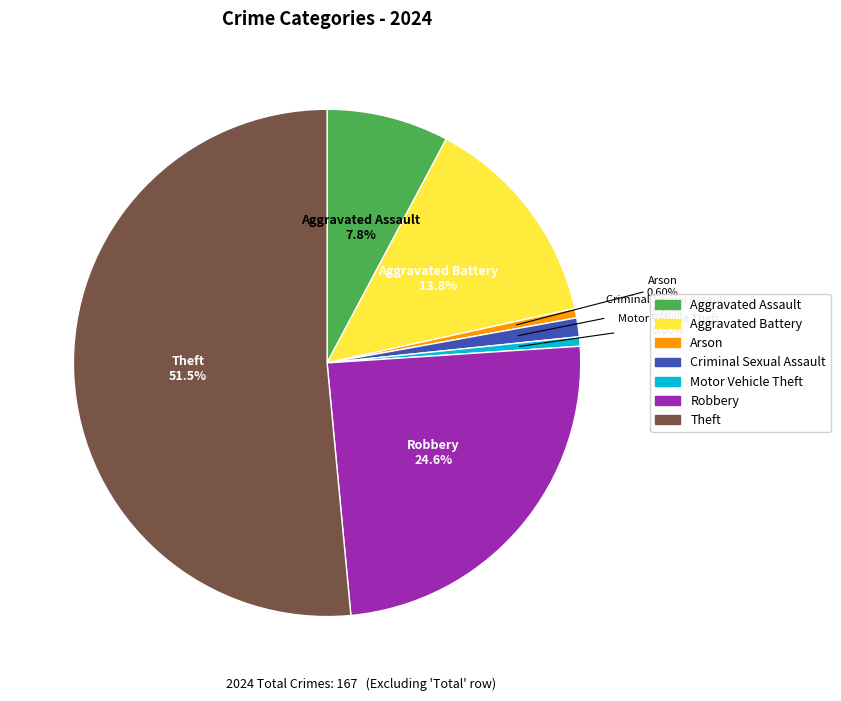

Combined, do Theft and Robbery account for over 50%?

Yes